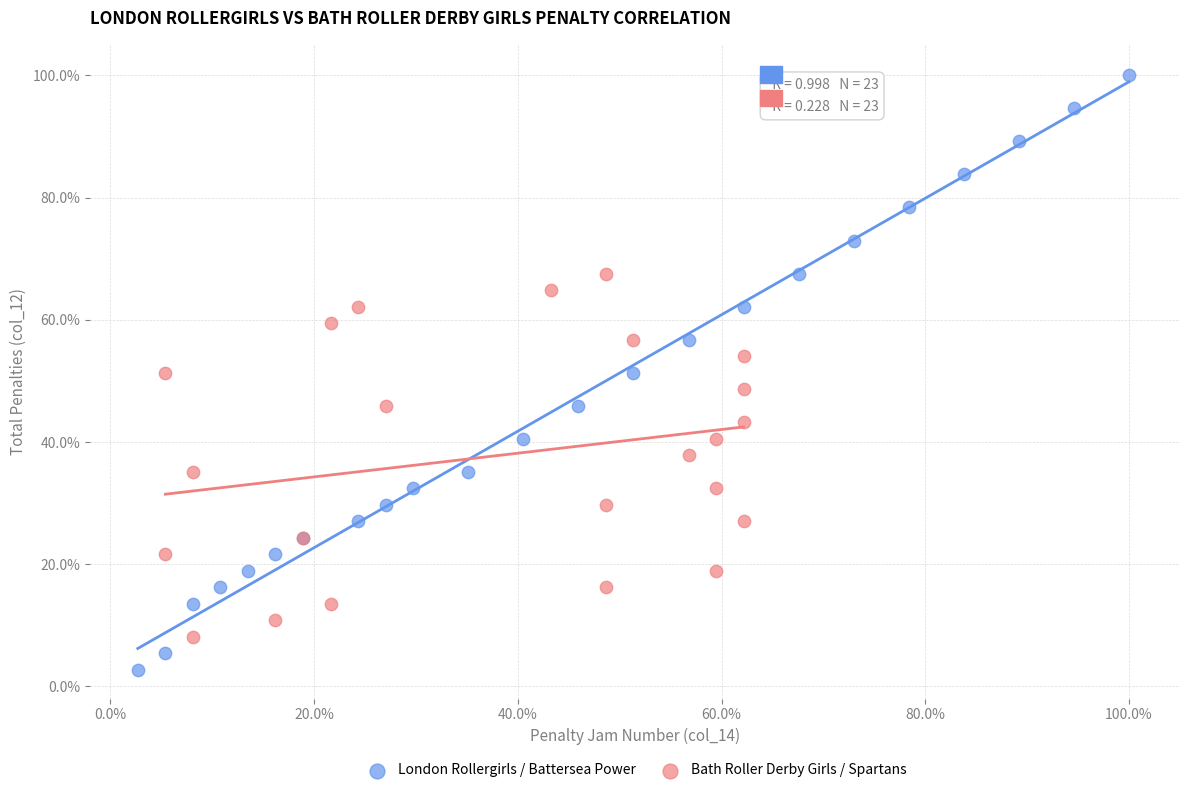

What are all the series names shown in the legend?

London Rollergirls / Battersea Power, Bath Roller Derby Girls / Spartans